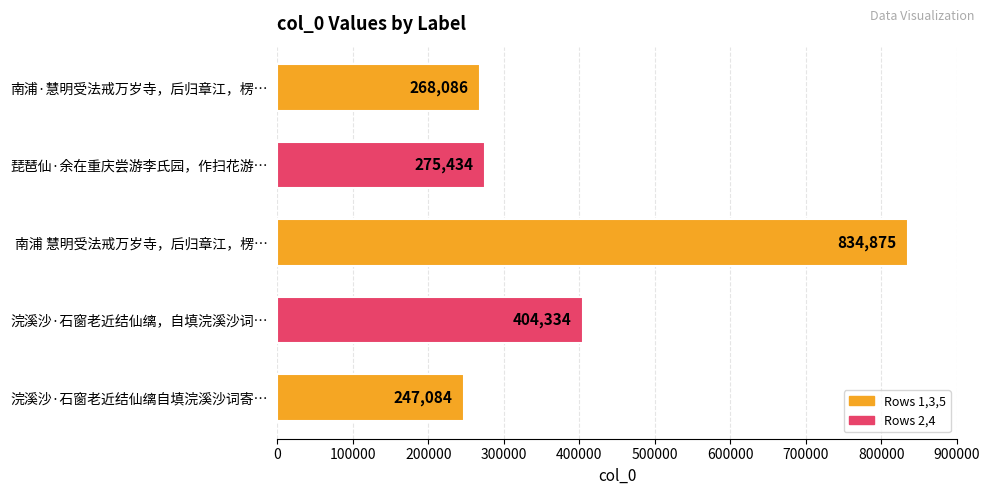

Reading bottom to top, list all the values displayed in this chart.

247084	404334	834875	275434	268086